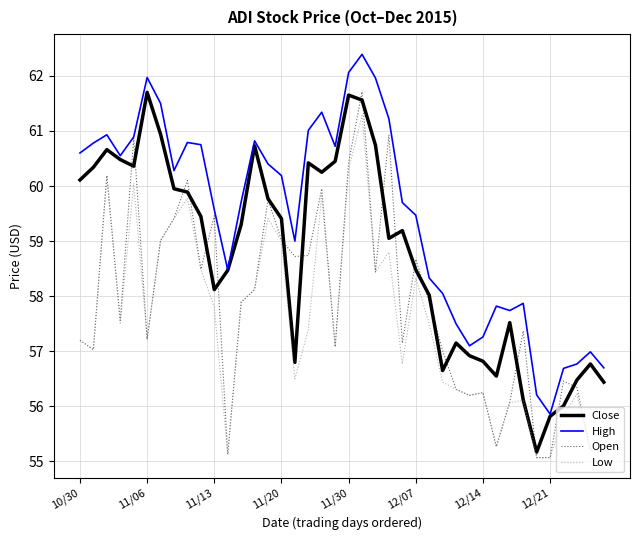

Count the number of data series in this chart.

4